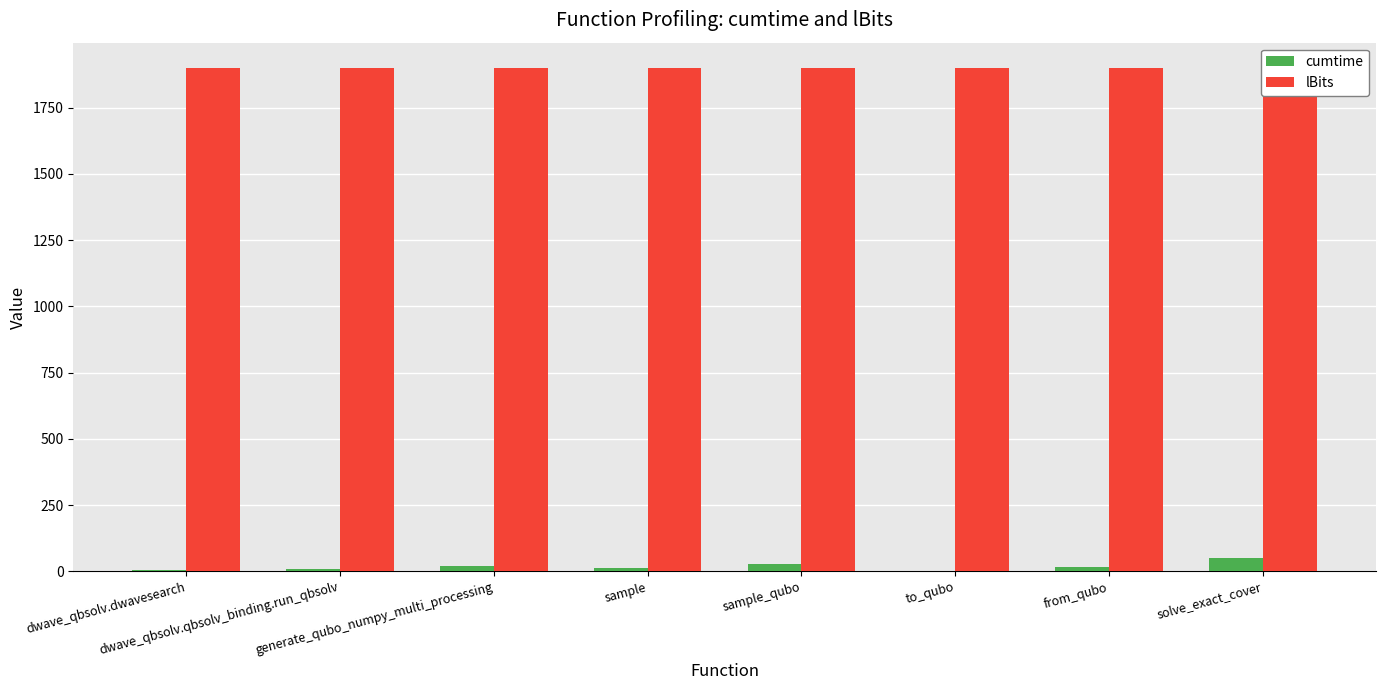

True or false: cumtime has a value of 25.9 at from_qubo.

False